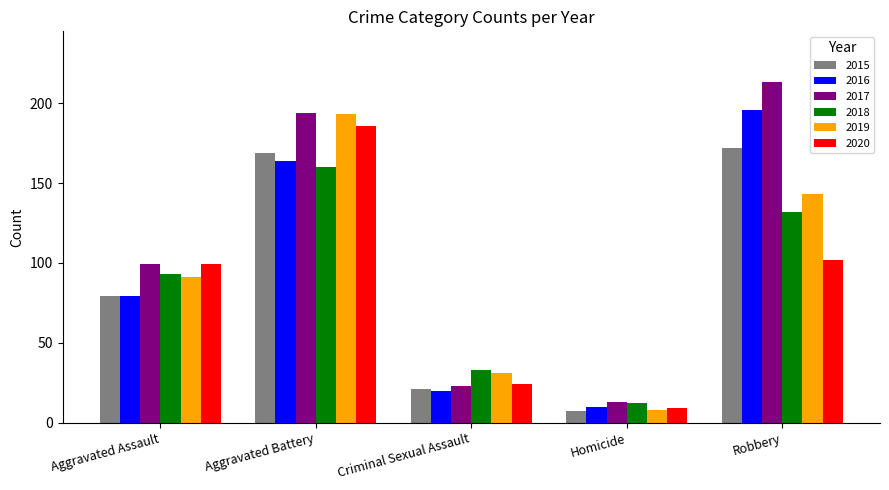

What is the maximum value for 2020?

186